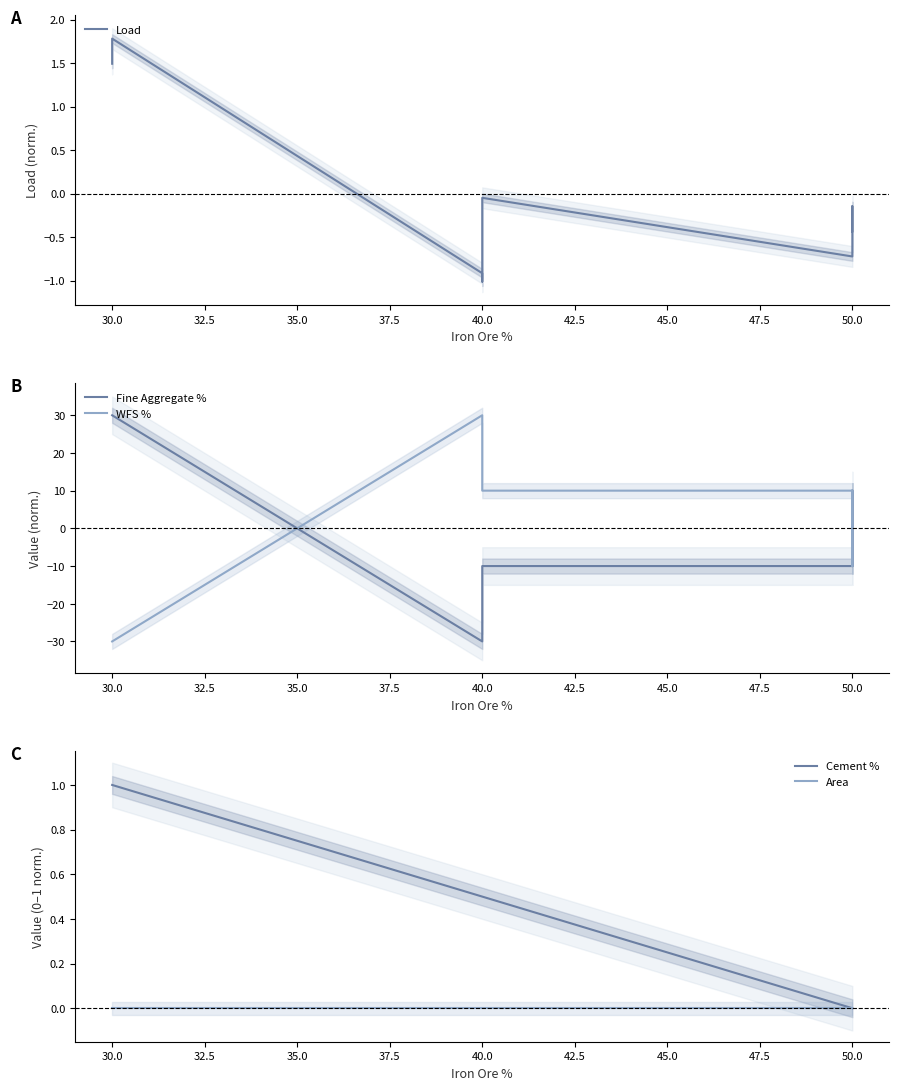

At how many categories does at least one series exceed -29?

8